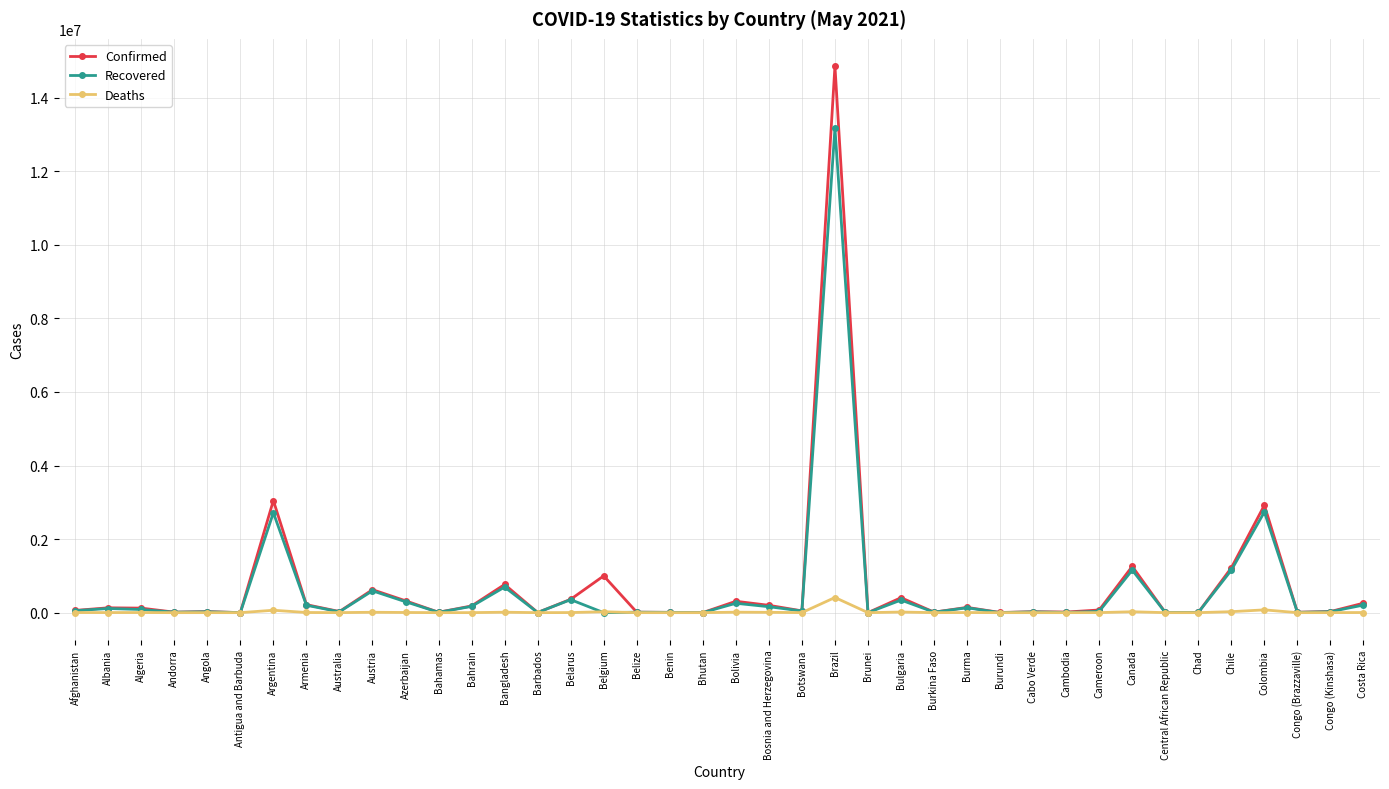

Rank the series by their maximum value, from highest to lowest.

Confirmed, Recovered, Deaths